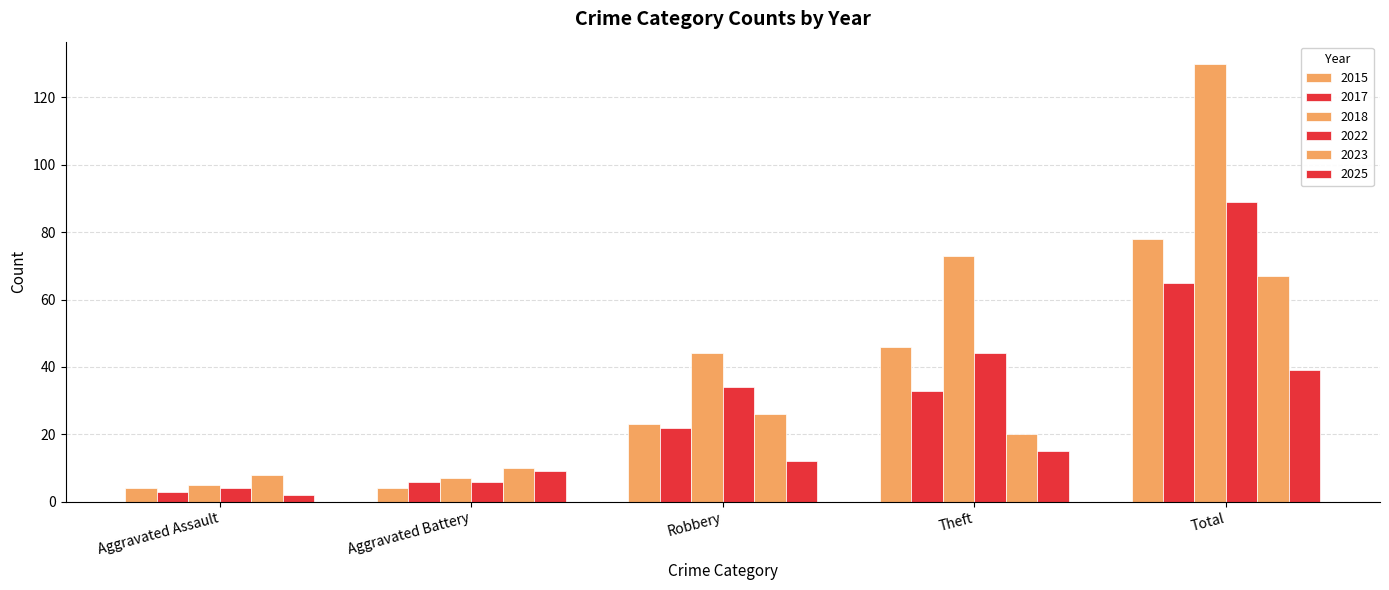

What is the sum of all 2023 values?

131